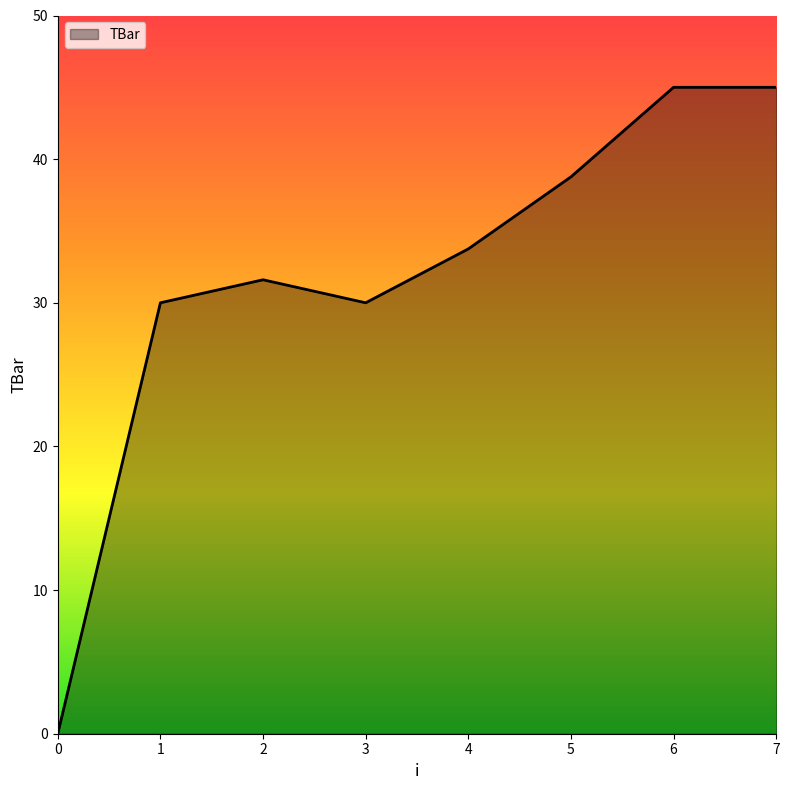

Where does the data first go above 33?

4